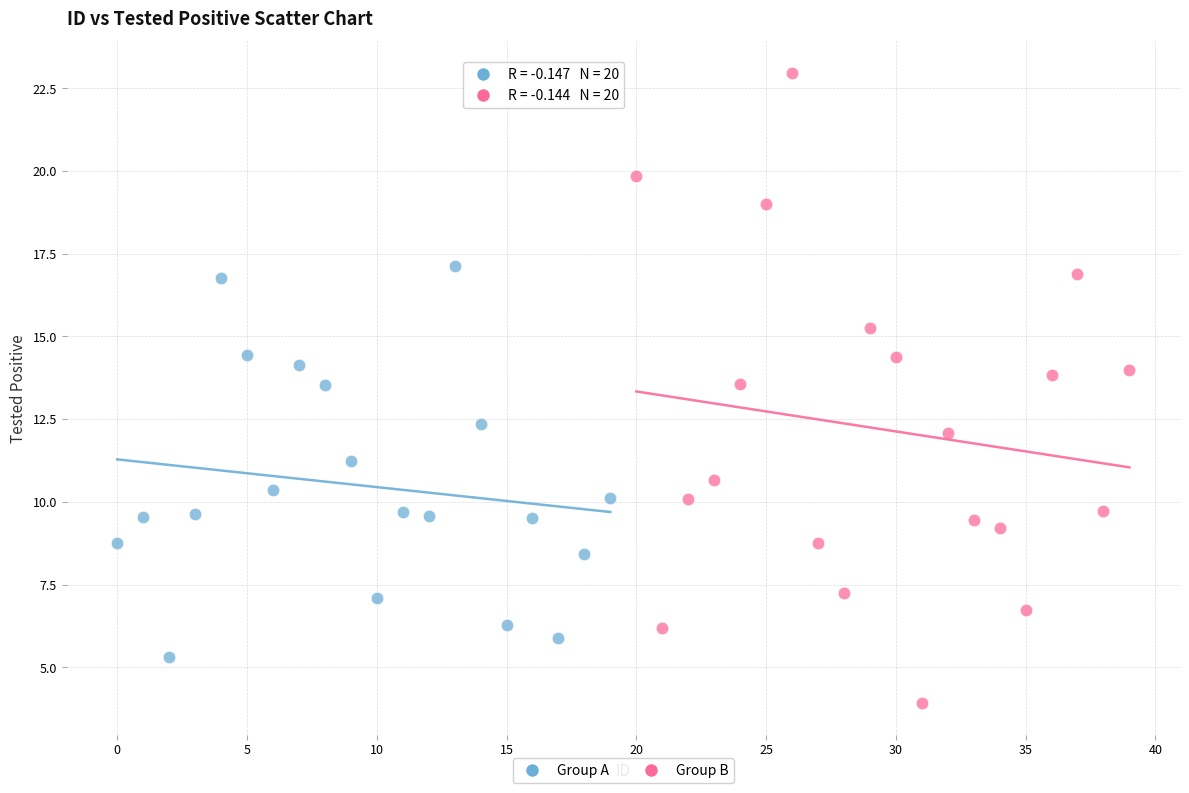

Which series reaches the minimum Y coordinate?

Group B